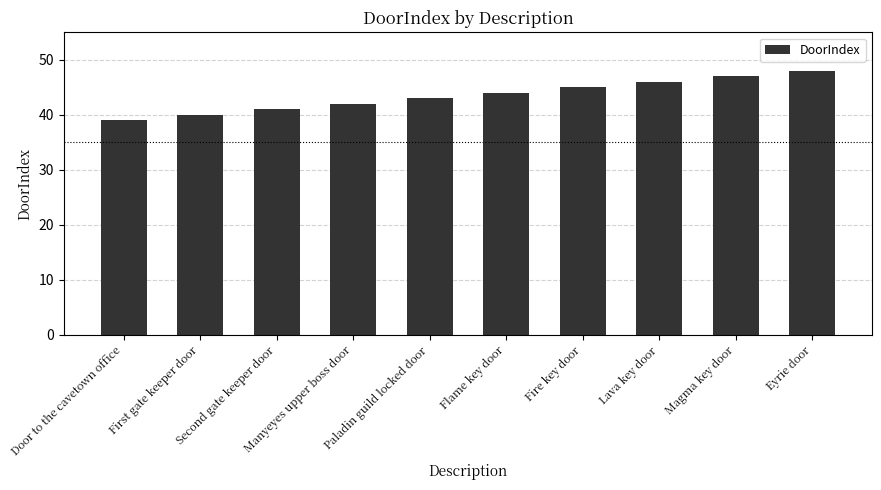

Reading right to left, extract all data points from this chart.

Eyrie door=48	Magma key door=47	Lava key door=46	Fire key door=45	Flame key door=44	Paladin guild locked door=43	Manyeyes upper boss door=42	Second gate keeper door=41	First gate keeper door=40	Door to the cavetown office=39